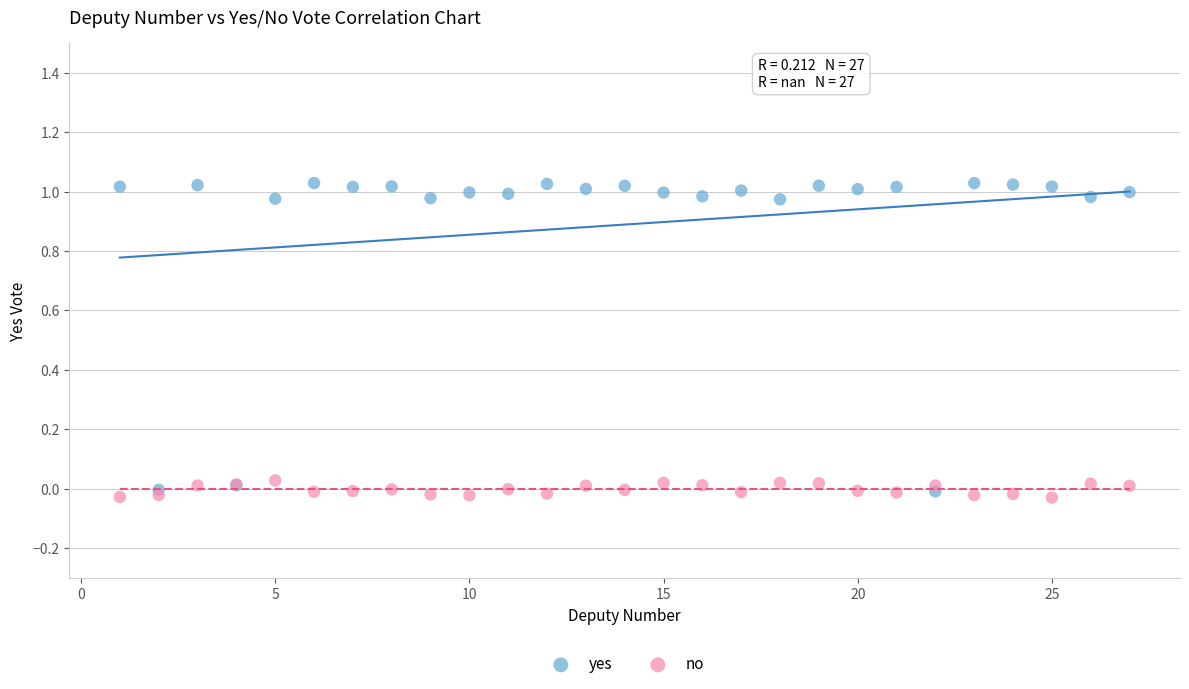

Which series reaches the maximum Y coordinate?

yes